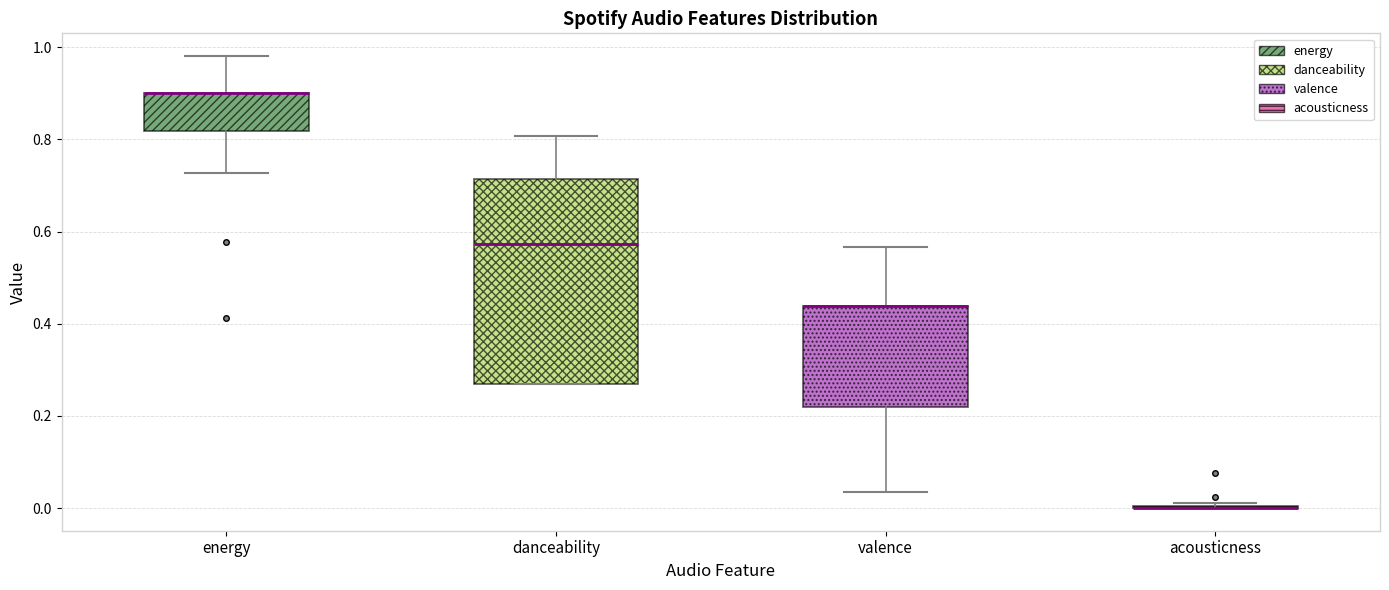

Where does the lower whisker of the box for energy end on the y-axis? The values are not printed on the chart, so give them approximately, as read against the axis.

0.72